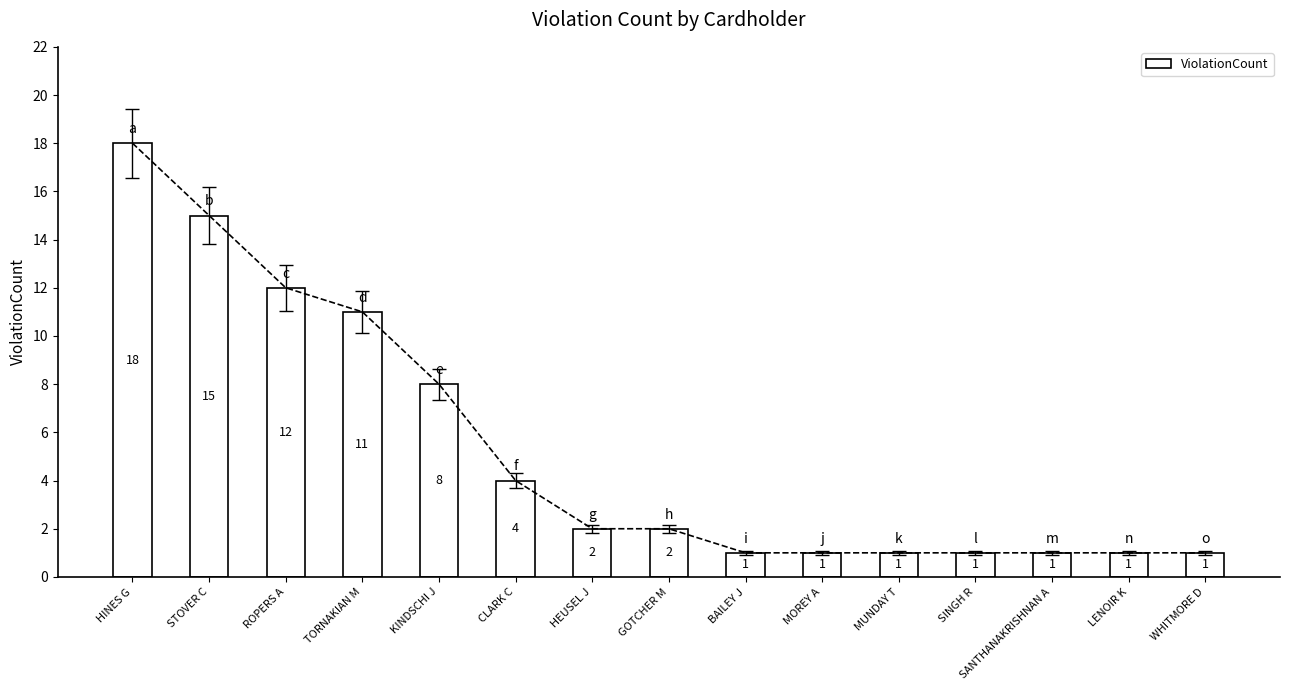

Does the chart contain stacked bars?

No